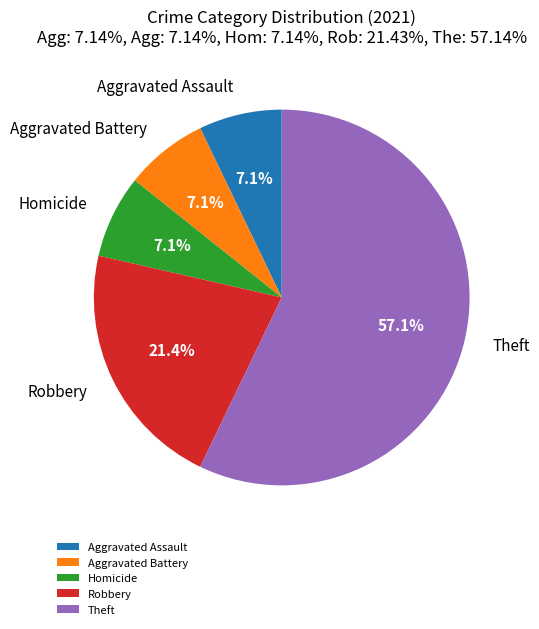

Does Aggravated Battery account for over 50% of the chart?

No